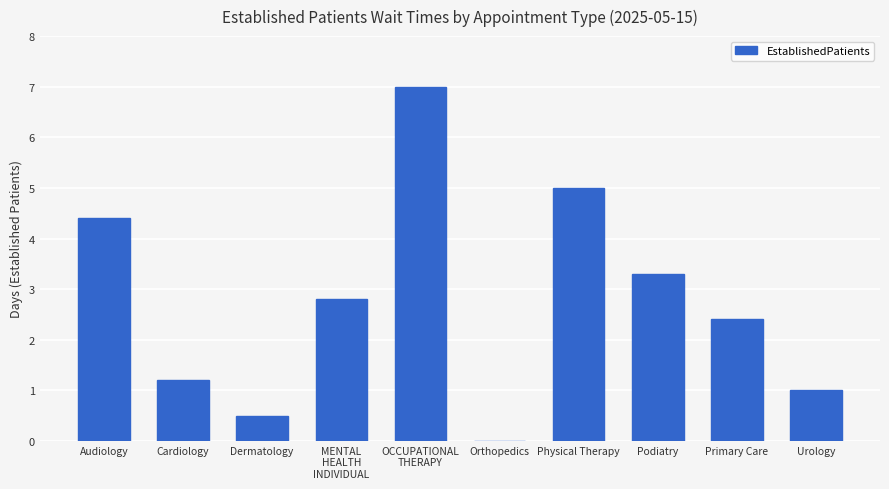

What is the sum of the values at Urology and Orthopedics?

1.0